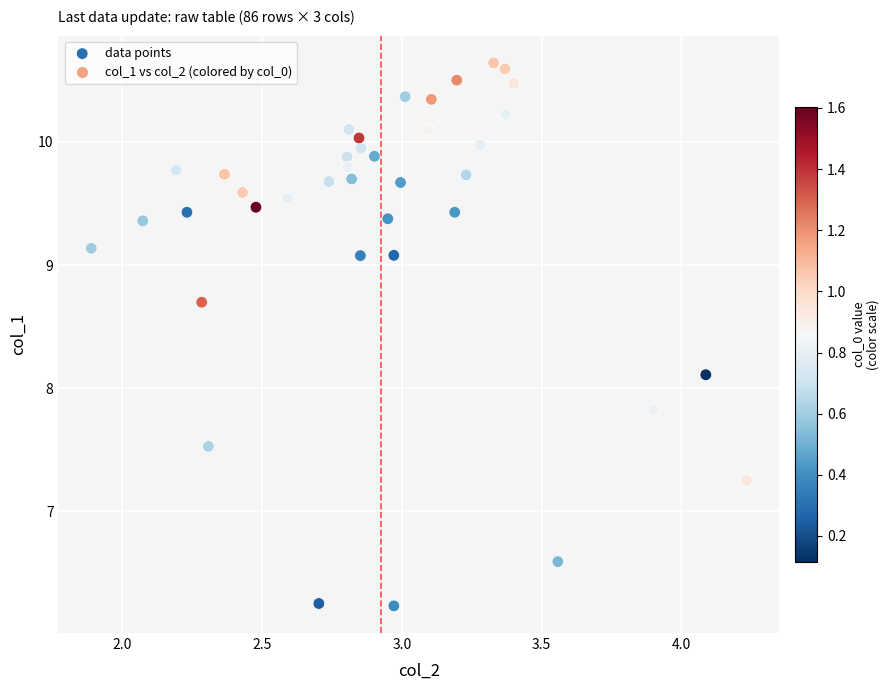

What Y value in the scatter plot is closest to 8?

8.1